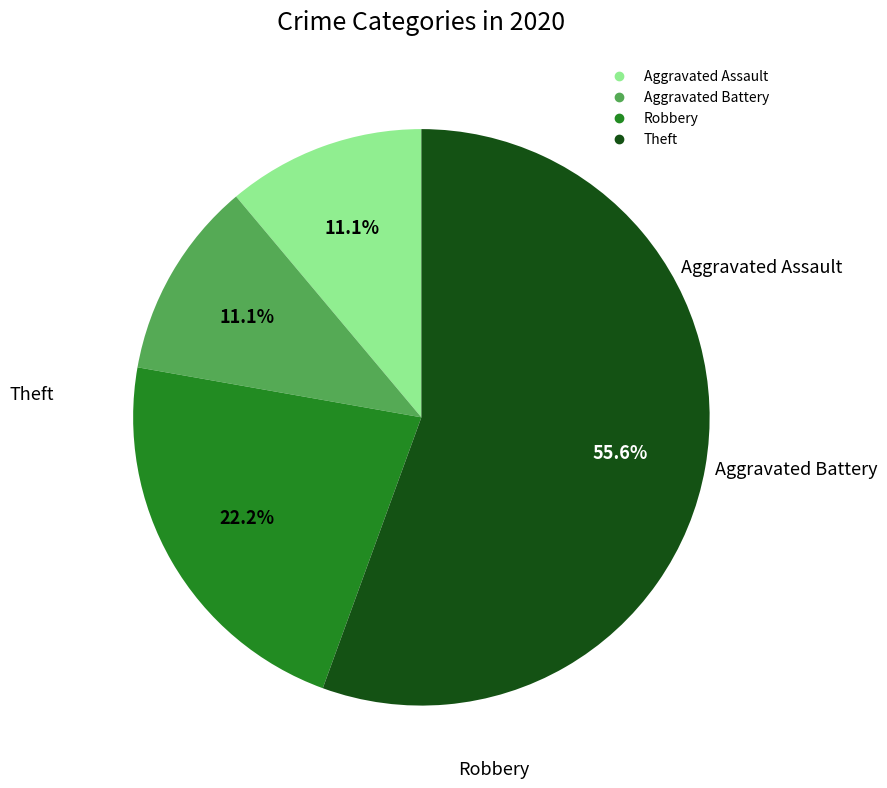

Do Robbery and Aggravated Battery together represent more than half of the pie?

No